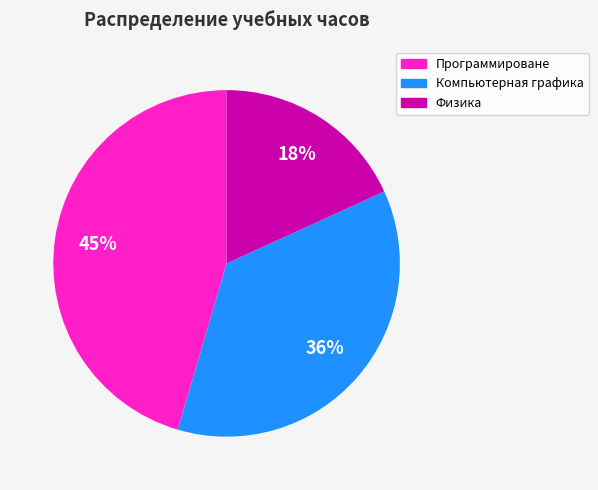

To the nearest percent, what is the difference between the Физика and Программироване slice percentages?

27%